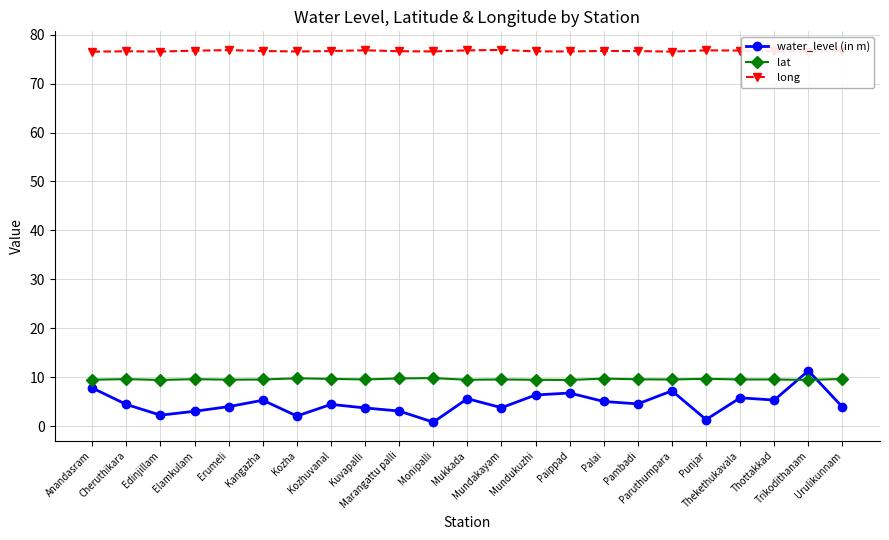

True or false: water_level (in m) and long cross at least once.

False